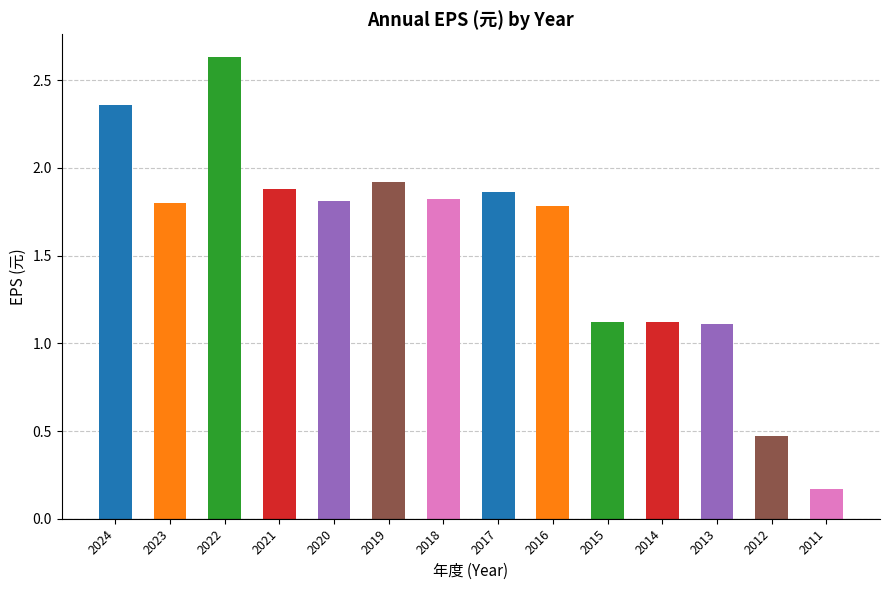

What is the ratio of the value at 2021 to the value at 2018?

1.0